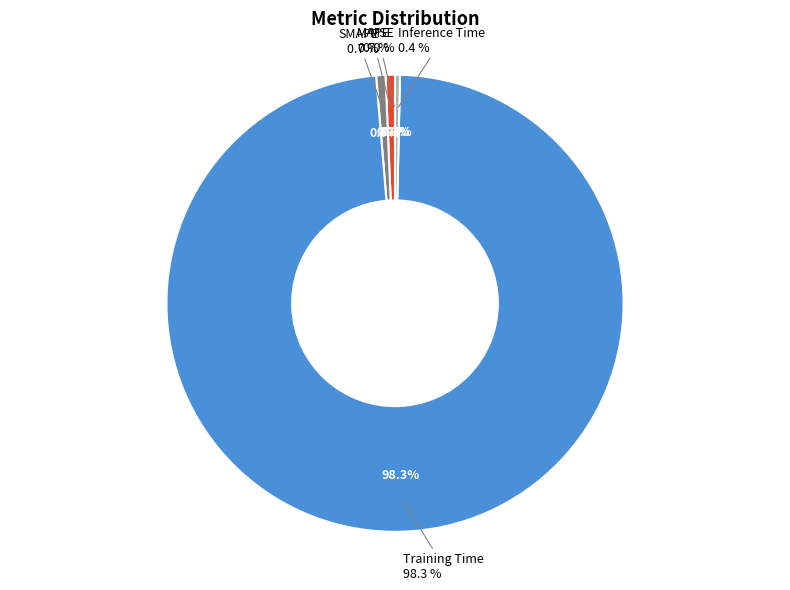

Does any single category account for the majority?

Yes